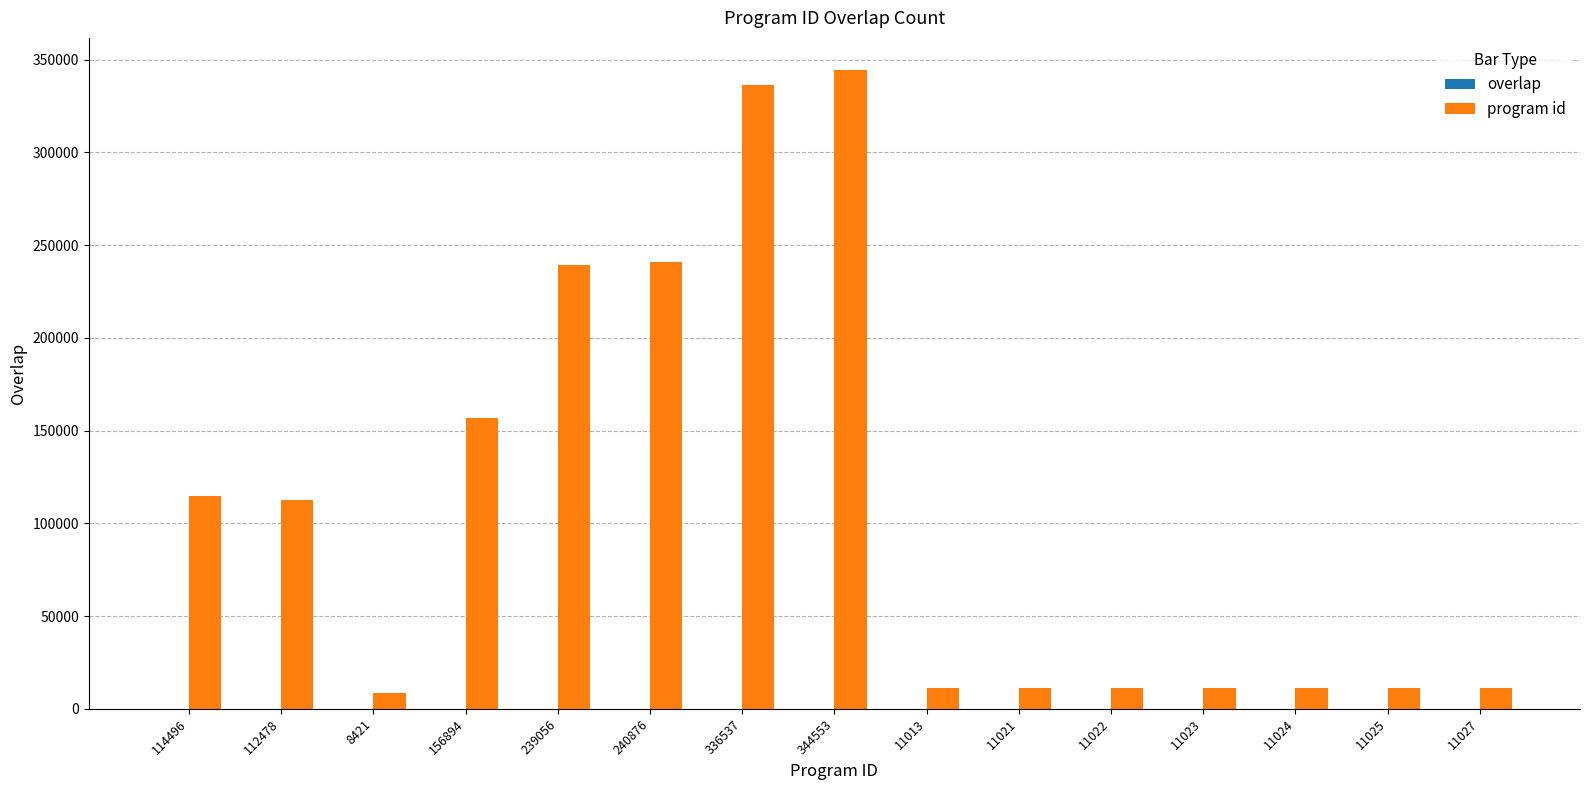

How many categories are shown in the chart?

15